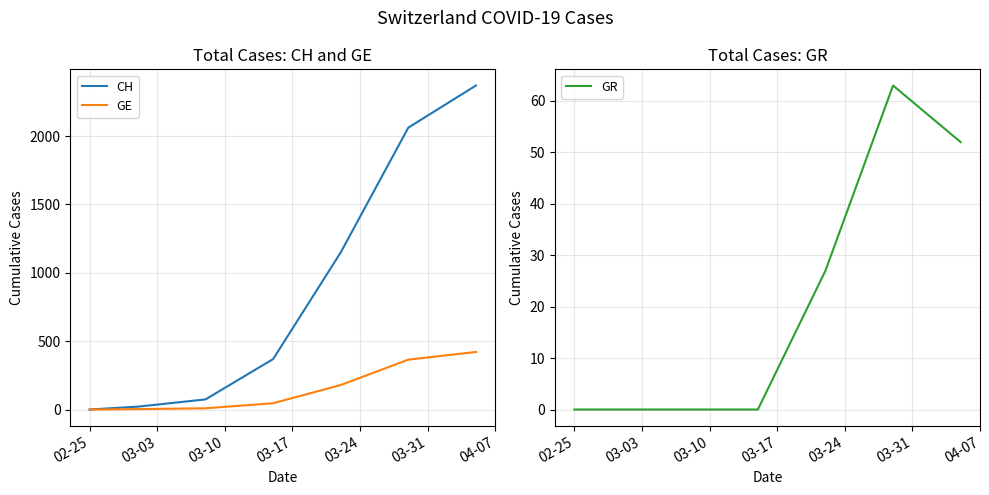

Reading left to right, transcribe all the data shown in this chart.

CH: 0	21	74	369	1149	2062	2370
GE: 0	3	9	46	179	365	421
GR: 0	0	0	0	27	63	52